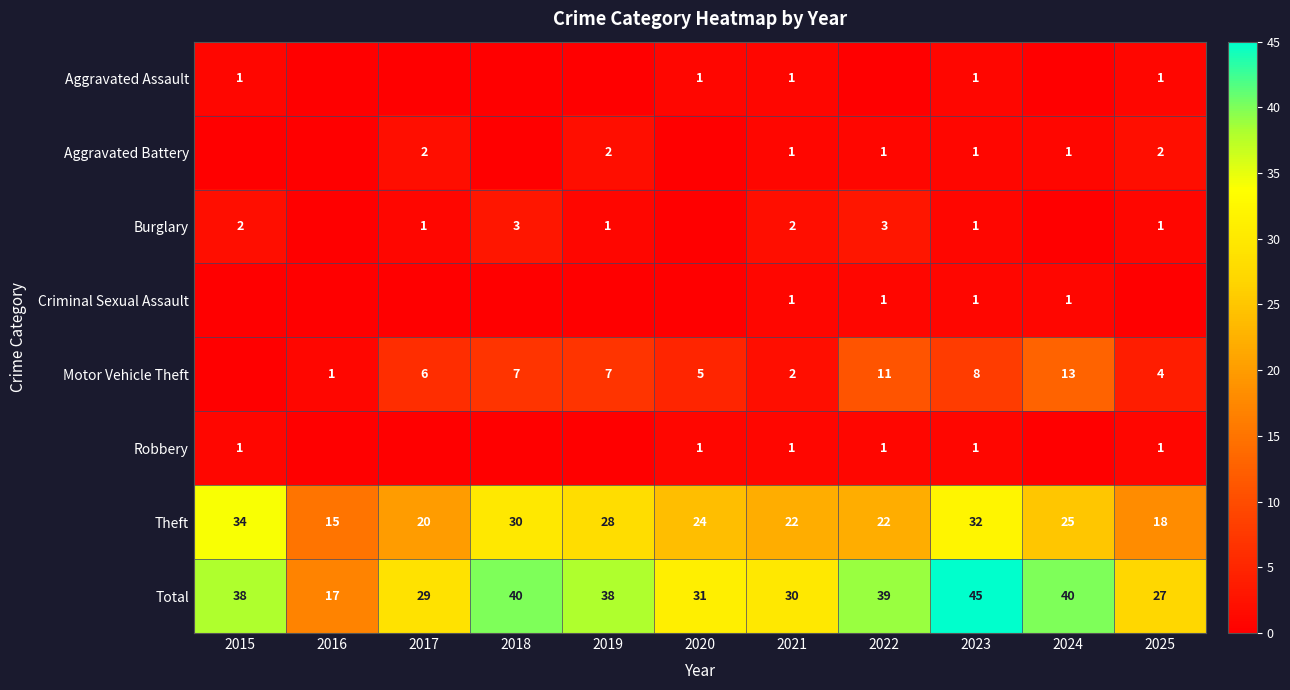

What is the average value of the Theft series?

25